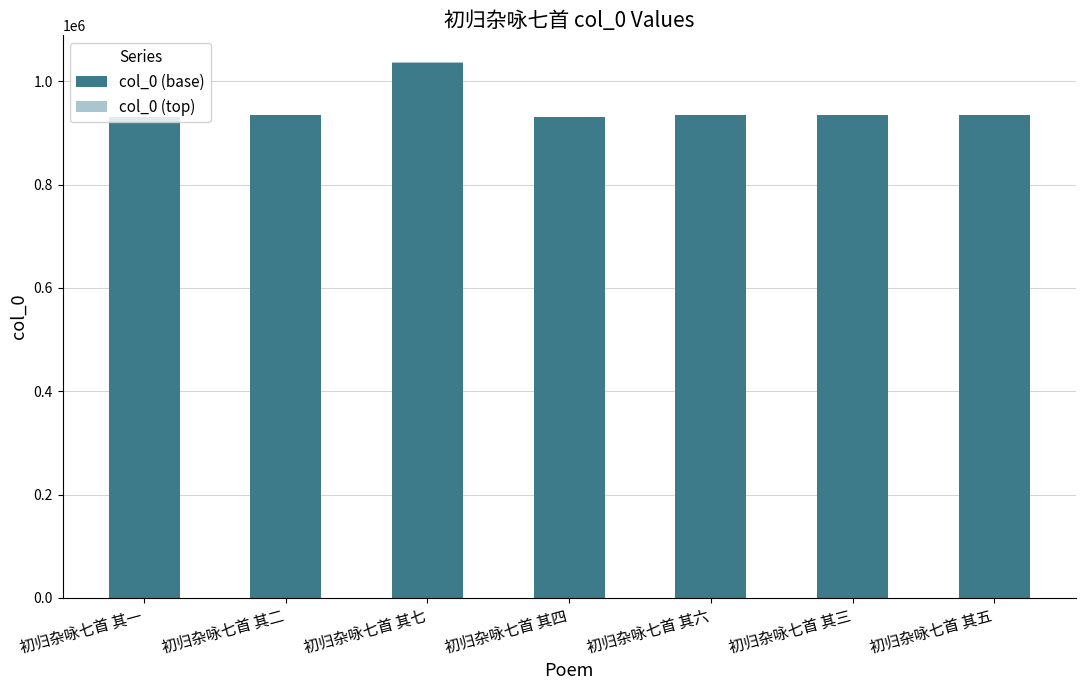

True or false: col_0 (base) has a value of 934772 at 初归杂咏七首 其六.

True